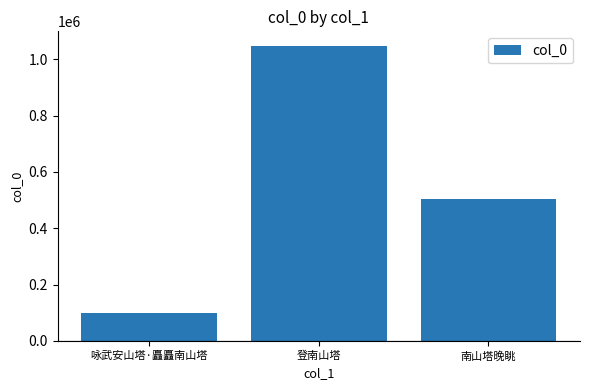

What is the sum of the values at 登南山塔 and 南山塔晚眺?

1549728